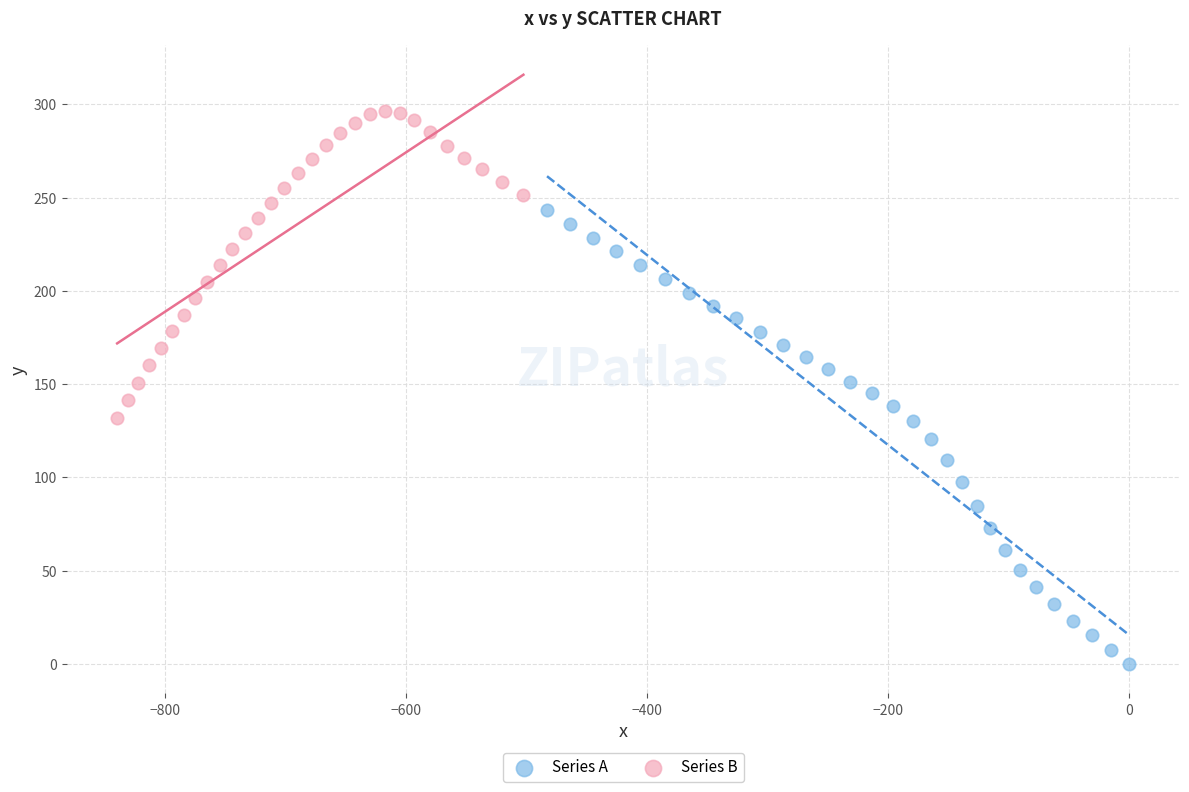

Which series has the largest Y range (max minus min)?

Series A